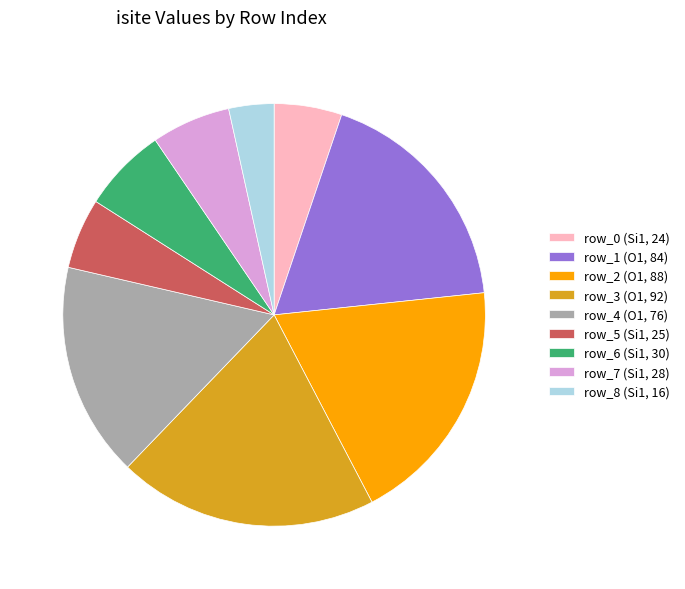

Is the sum of row_7 (Si1, 28) and row_3 (O1, 92) greater than half?

No